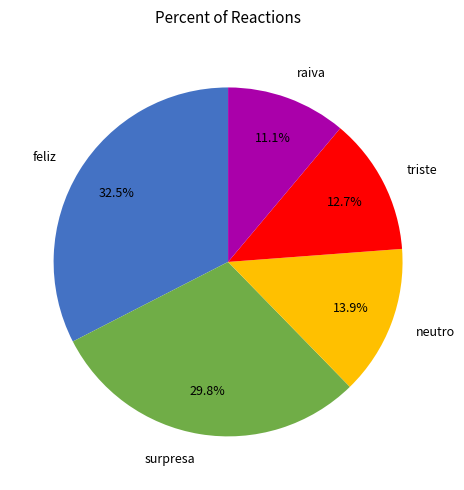

Does raiva account for over 50% of the chart?

No